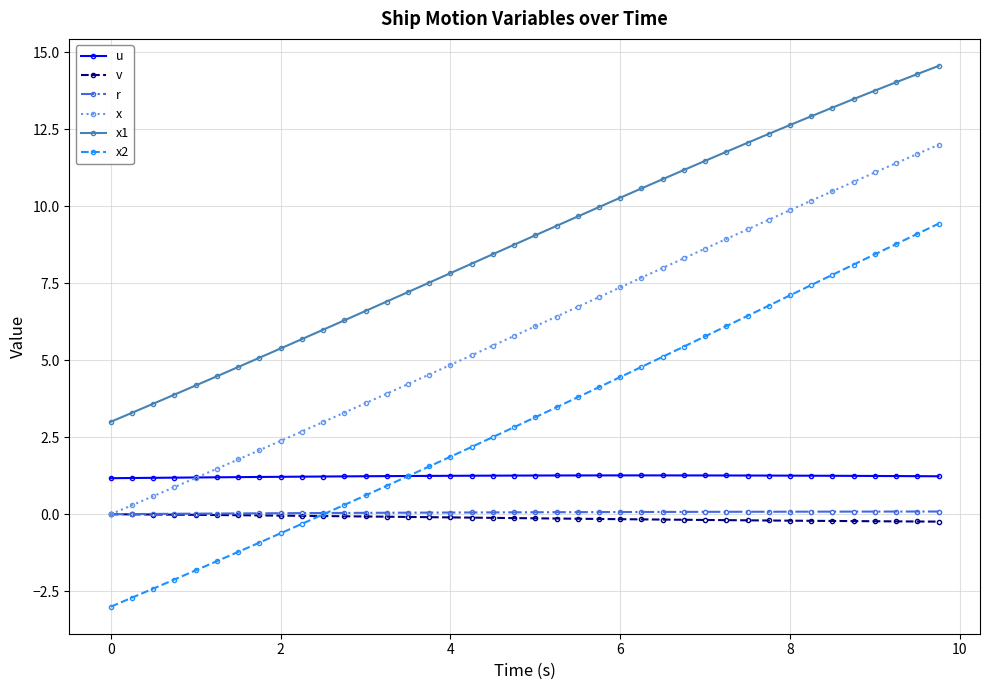

Which series has the largest total across all categories?

x1